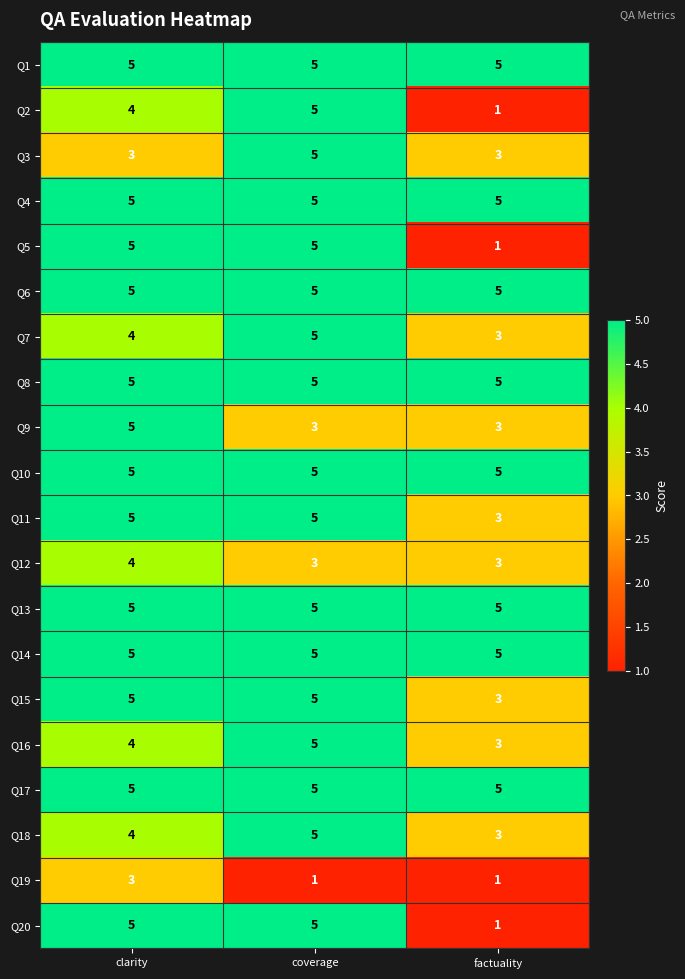

What is the difference between the highest and lowest values at coverage?

4